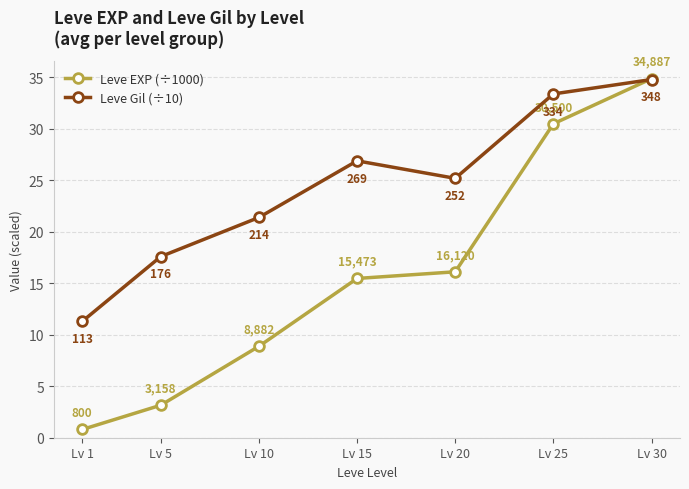

What is the total value across all series at Lv 15?

42.4